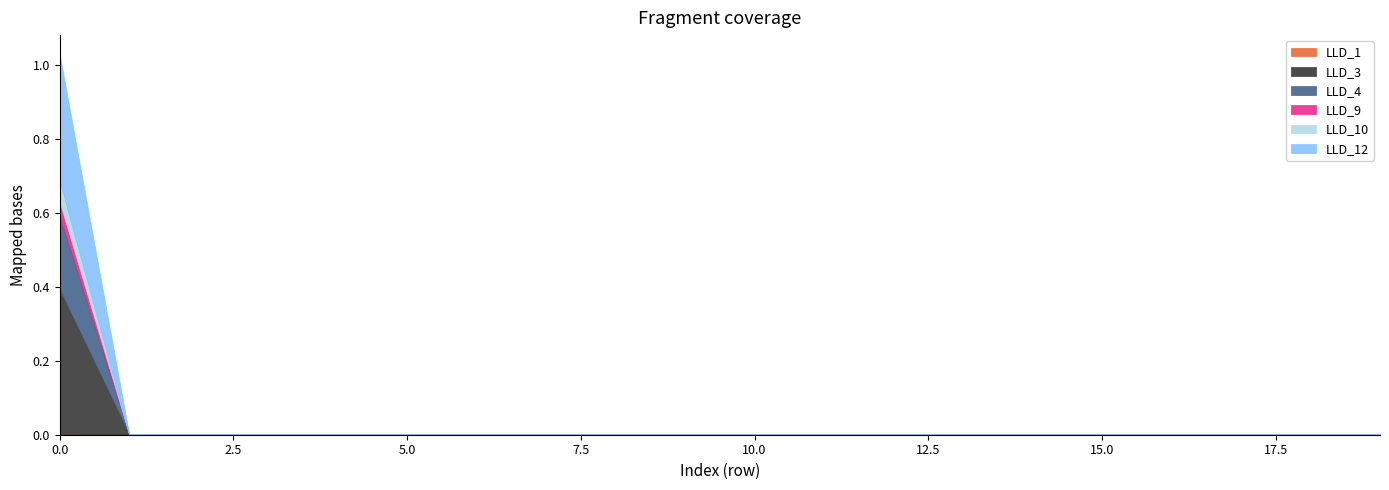

How many LLD_9 values are between 0 and 1?

20